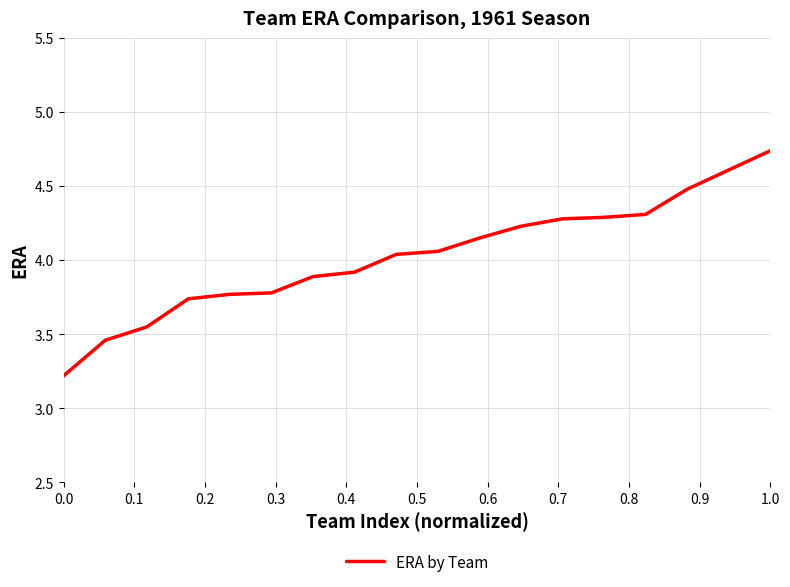

How many lines are shown in the chart?

1